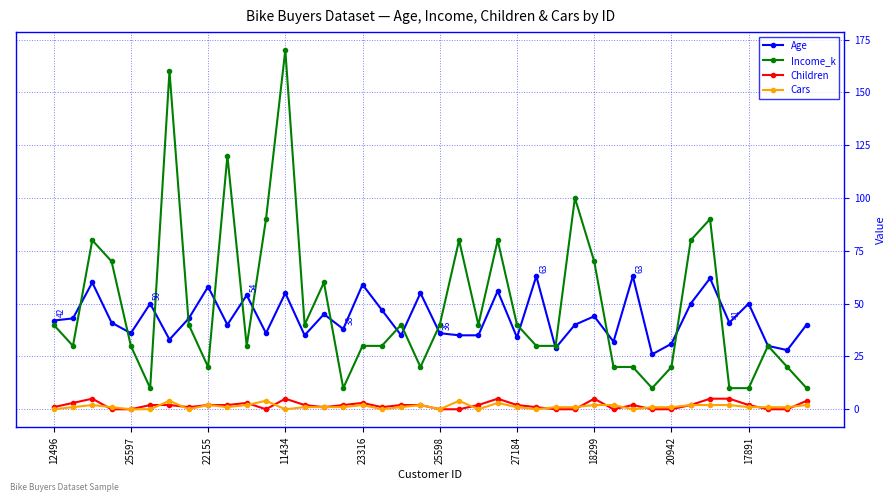

Which series ends up on top after the final intersection of Age and Income_k?

Age